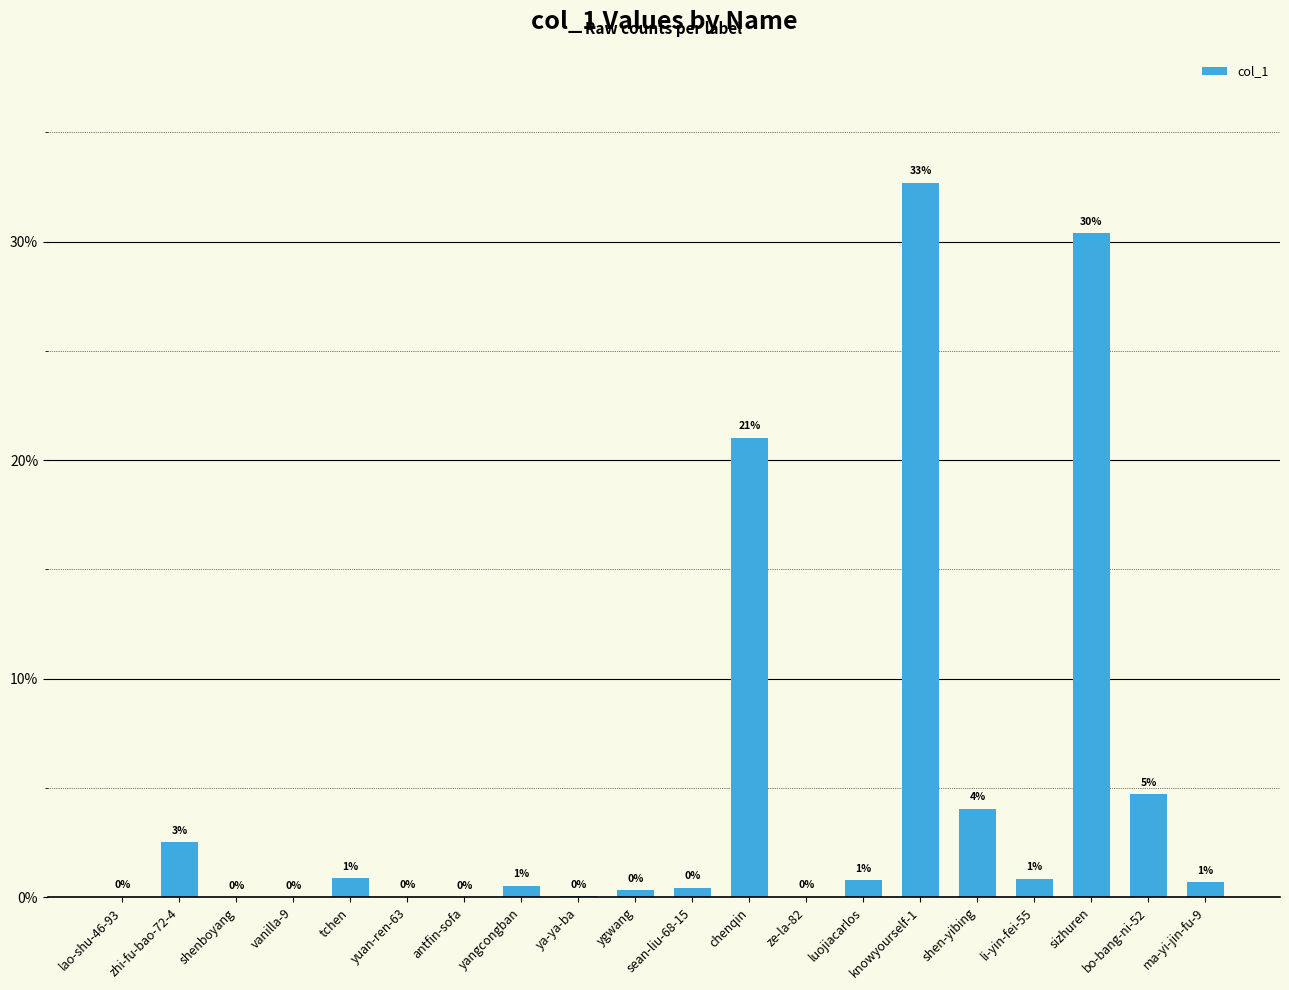

The chart shows a value of 0.0 at lao-shu-46-93. True or false?

True